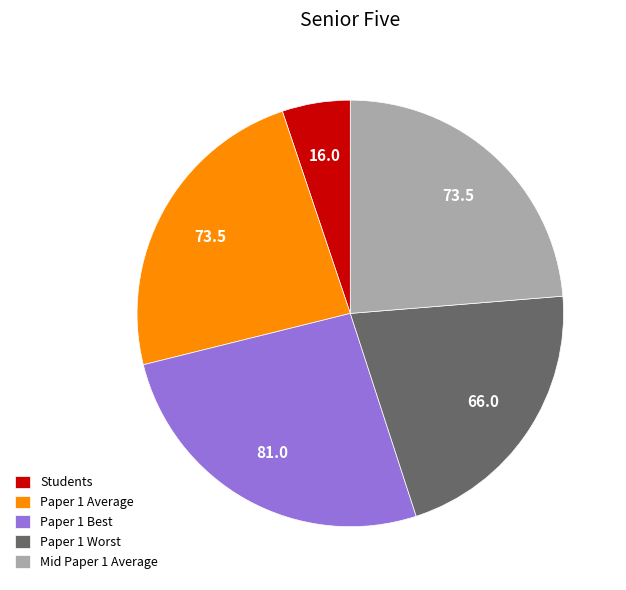

True or false: Paper 1 Average accounts for 37% of the total.

False